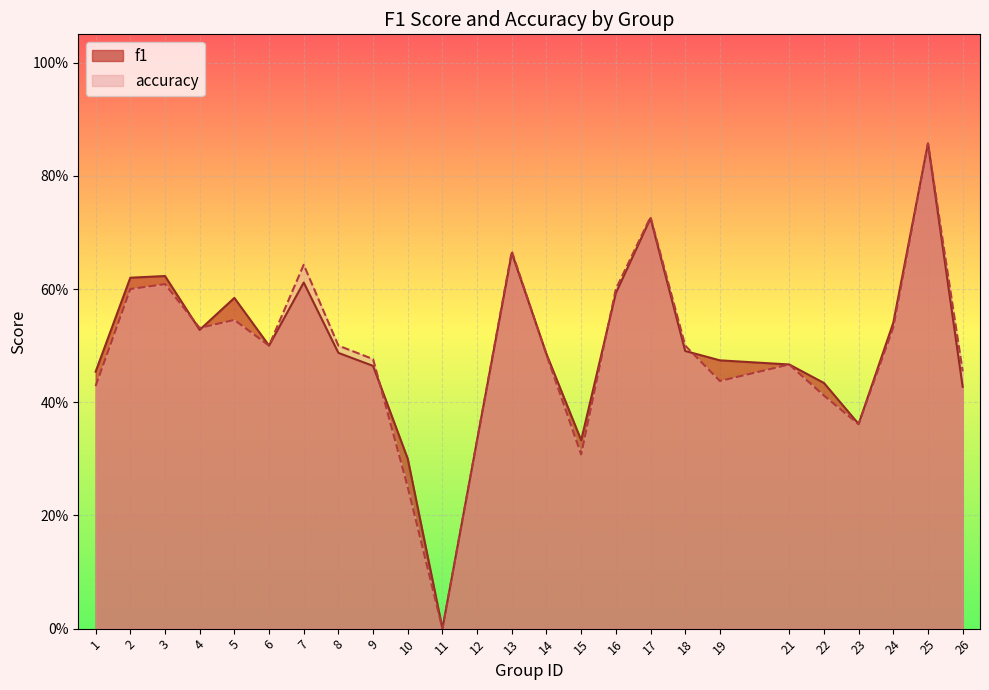

List the labels in order of f1 value, largest first.

25, 17, 13, 3, 2, 7, 16, 5, 24, 4, 6, 18, 8, 14, 19, 21, 9, 1, 22, 26, 23, 12, 15, 10, 11